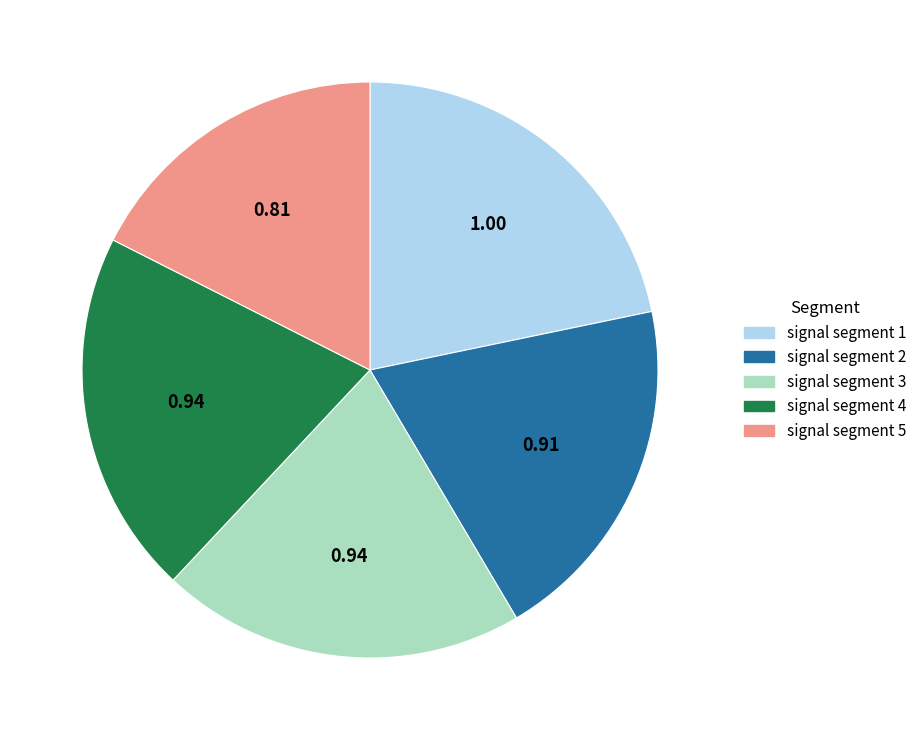

Is it true that signal segment 1 is 22% of the pie?

True